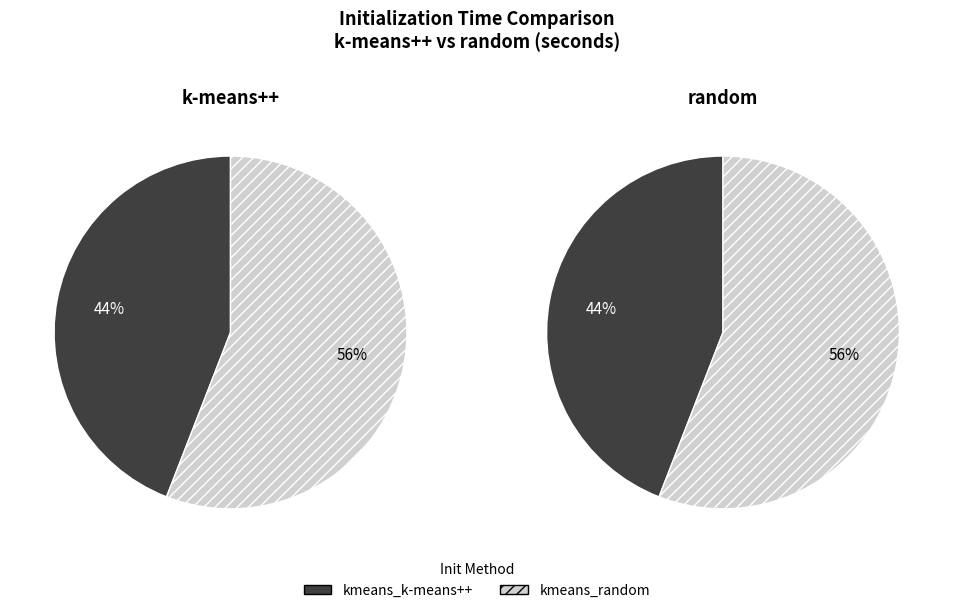

Is kmeans_k-means++ the majority of the pie?

No